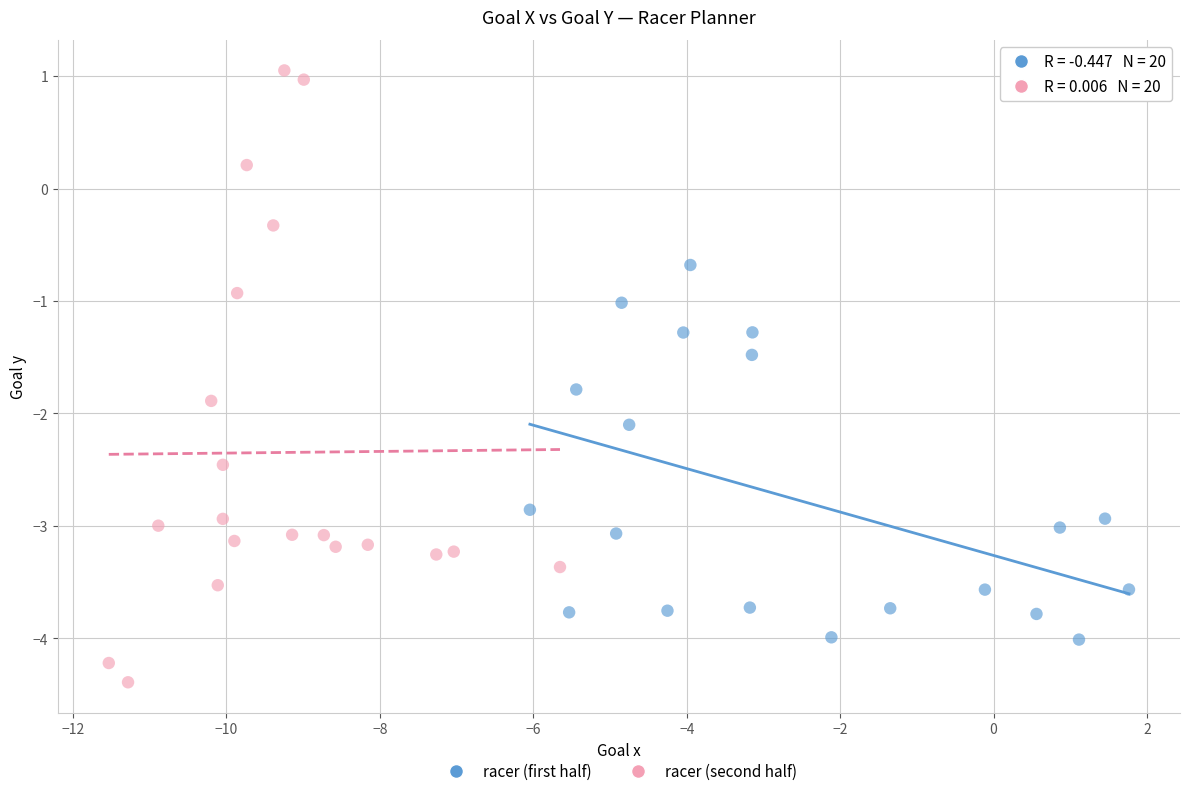

Which series has the largest Y range (max minus min)?

racer (second half)